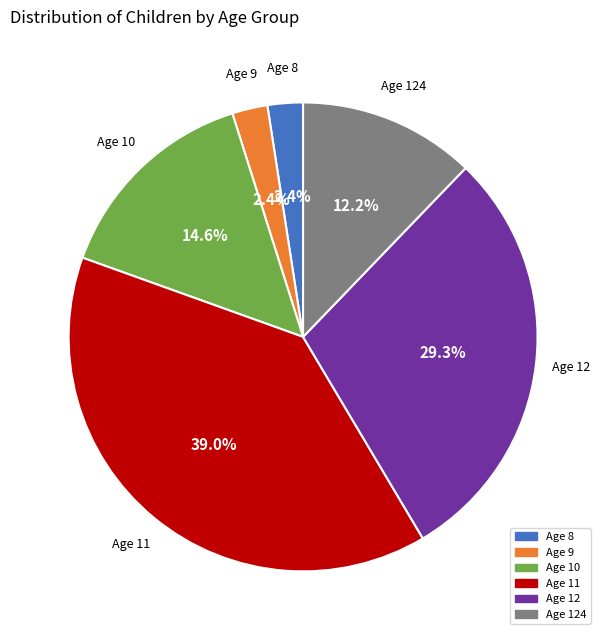

Does any single category account for the majority?

No